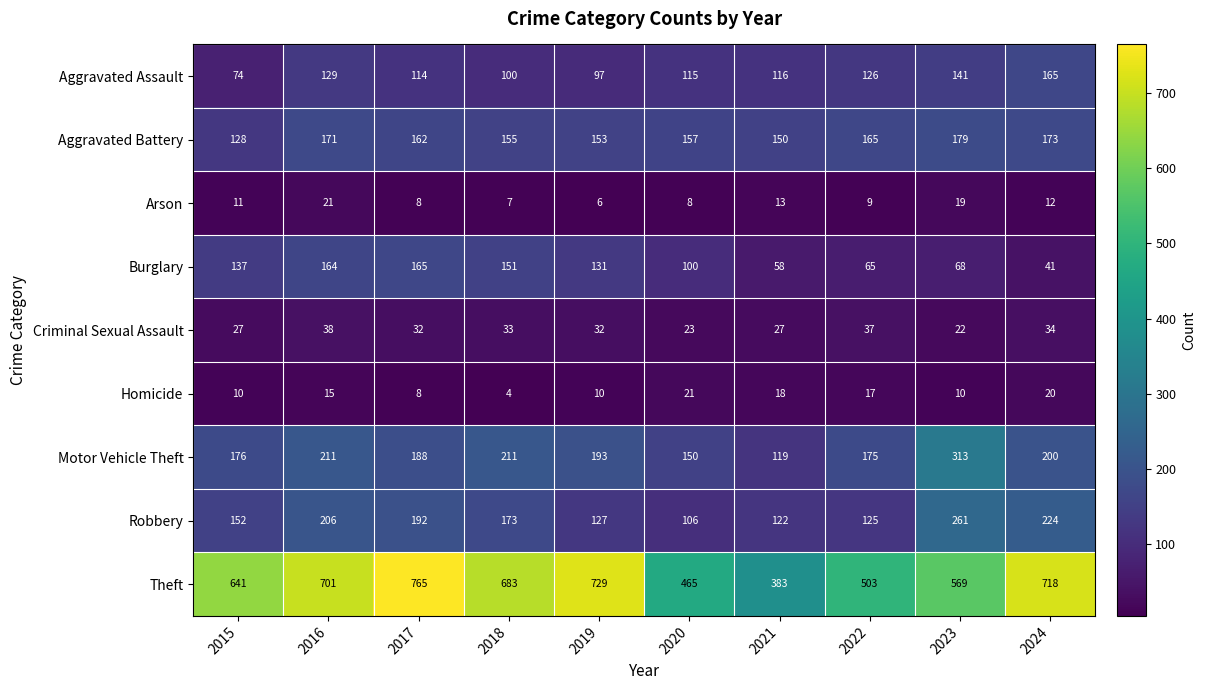

Rank the categories by Aggravated Assault value from highest to lowest.

2024, 2023, 2016, 2022, 2021, 2020, 2017, 2018, 2019, 2015